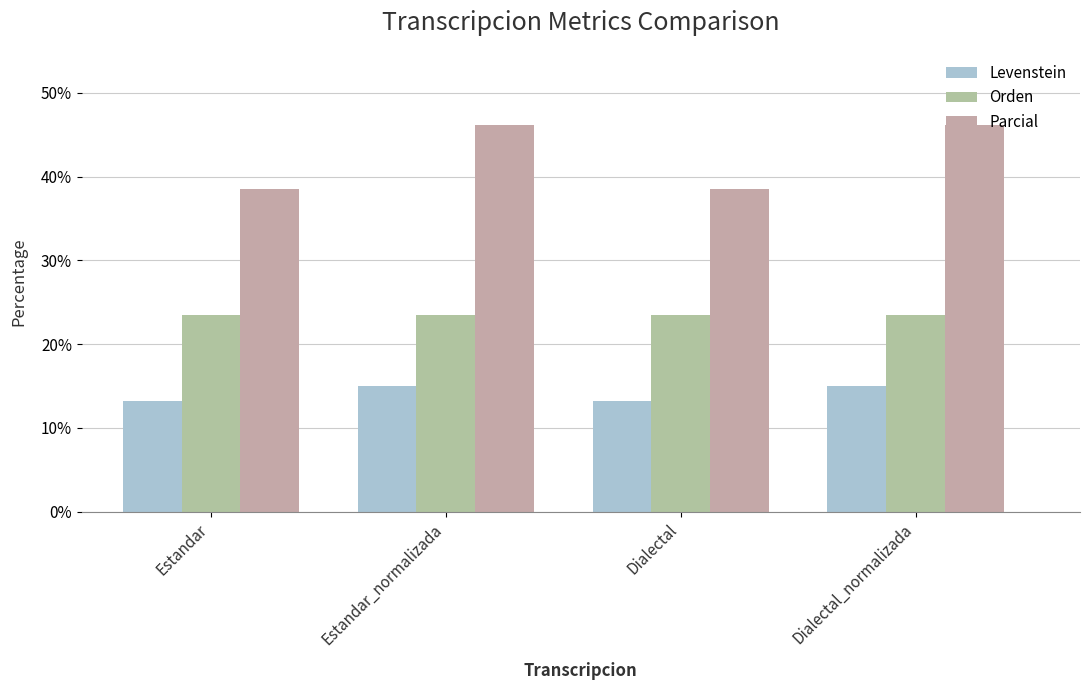

Reading left to right, what are all the values shown in this chart?

Levenstein: 13.2	15.0	13.2	15.0
Orden: 23.5	23.5	23.5	23.5
Parcial: 38.6	46.2	38.6	46.2